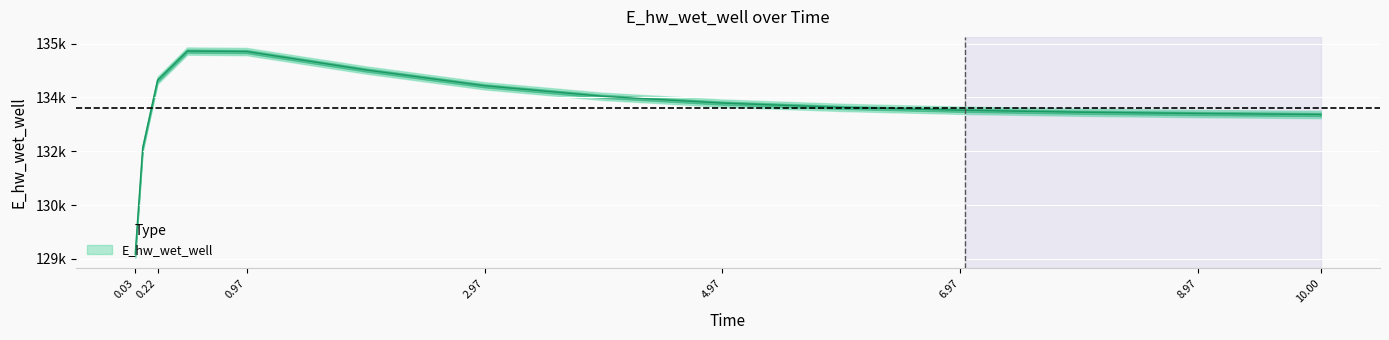

Which has a higher value, 0.09375 or 8.96875?

8.96875